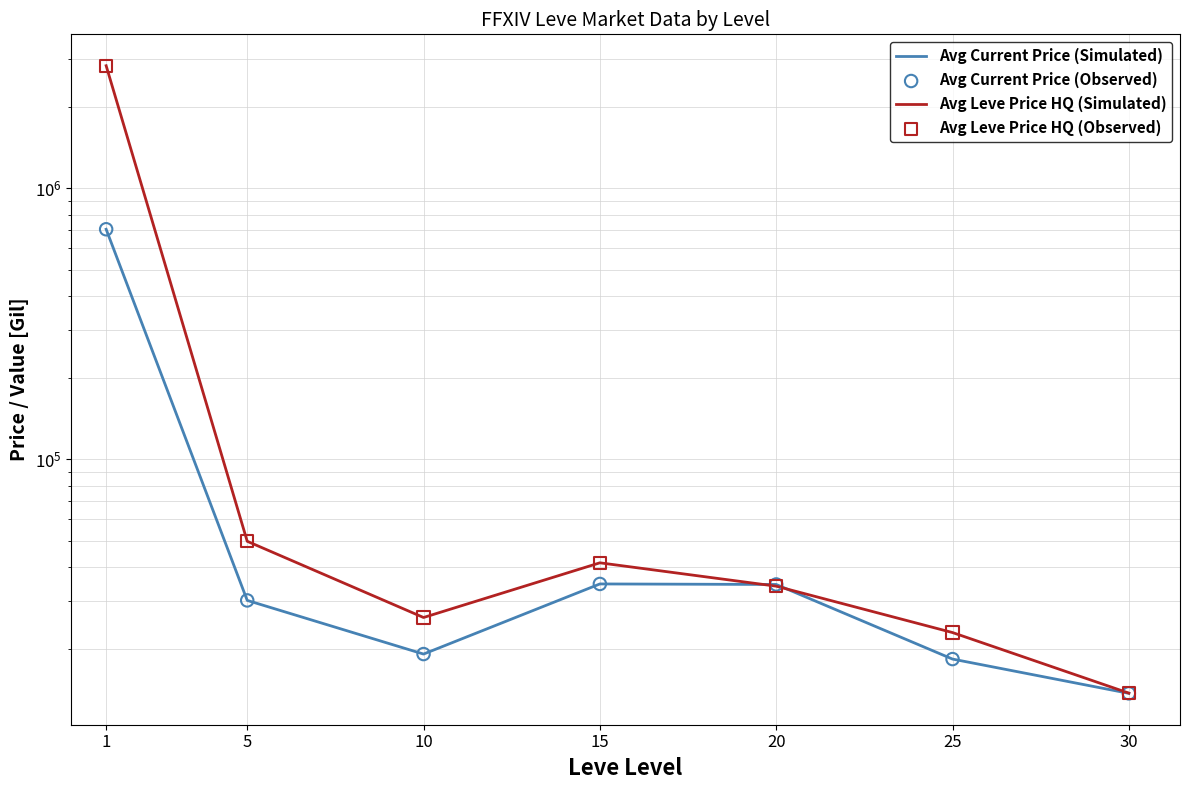

At which category is the sum across all series the highest?

1